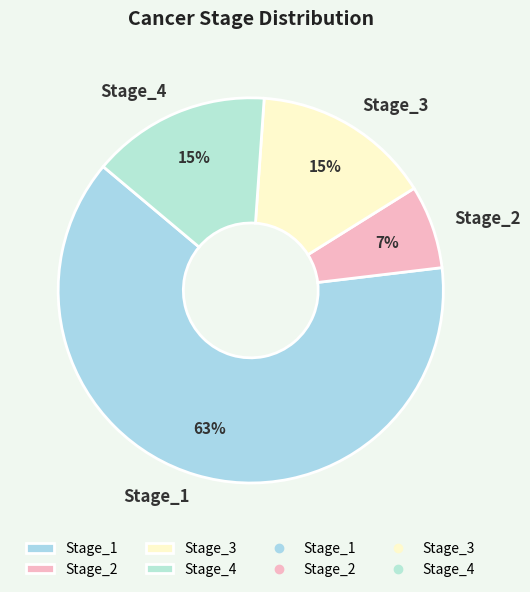

True or false: Stage_4 accounts for 5% of the total.

False